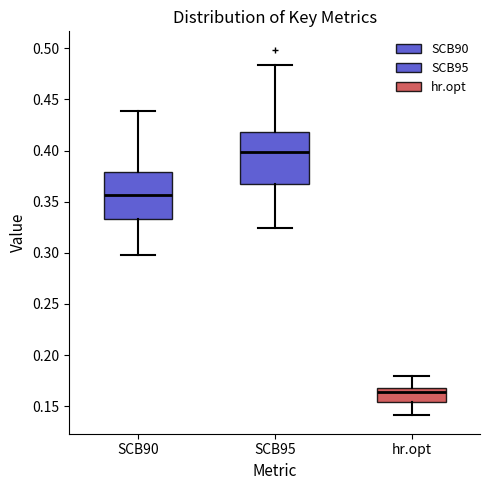

Reading left to right, transcribe this box plot: for each box, give where its median line is, the range the box spans, and where its two whiskers end, as read against the y-axis. The values are not printed on the chart, so give them approximately, as read against the axis.

SCB90: median 0.355, box 0.335 to 0.380, whiskers 0.300 to 0.440
SCB95: median 0.400, box 0.370 to 0.420, whiskers 0.325 to 0.485
hr.opt: median 0.165, box 0.155 to 0.170, whiskers 0.140 to 0.180